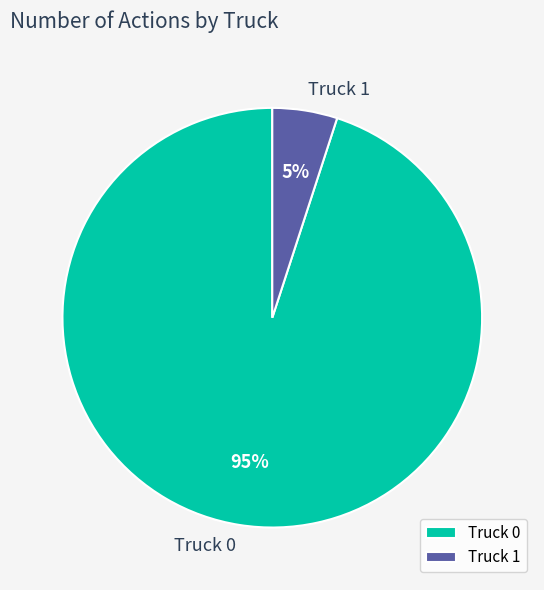

To the nearest percent, what portion does Truck 1 represent?

5%